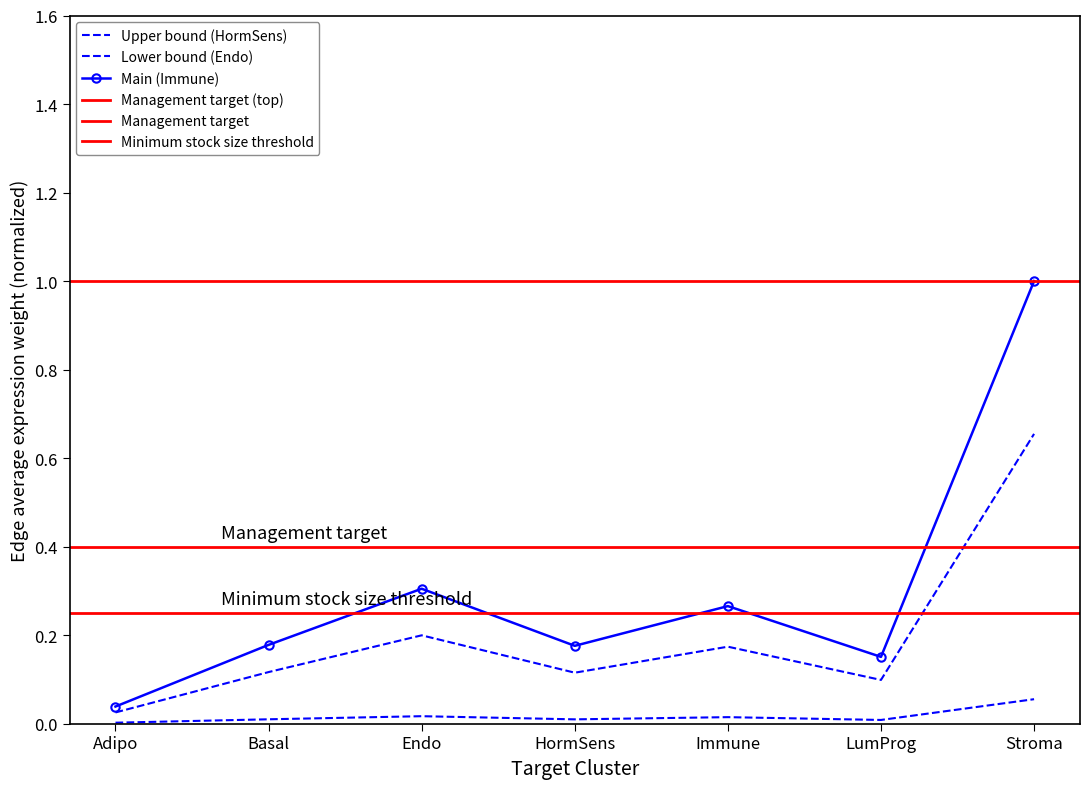

True or false: Endo_edge_avg and Adipo_edge_avg cross at least once.

False